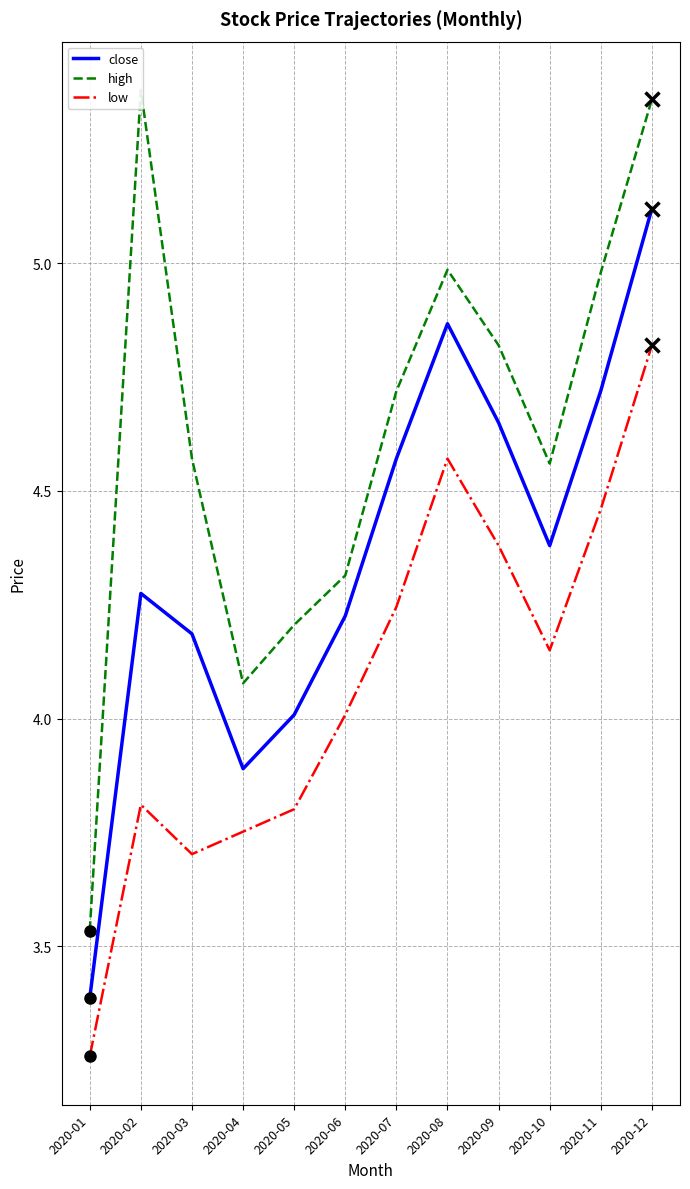

The value of close at 2020-11 is 2.6. True or false?

False